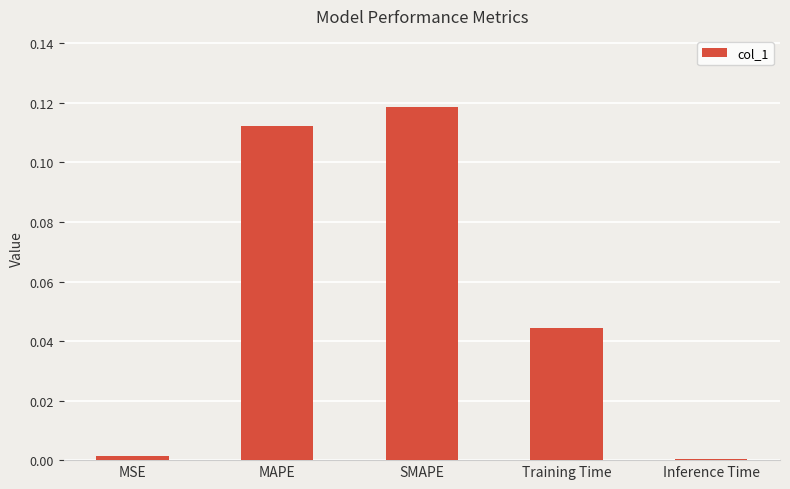

Which label corresponds to the largest value in the chart?

SMAPE